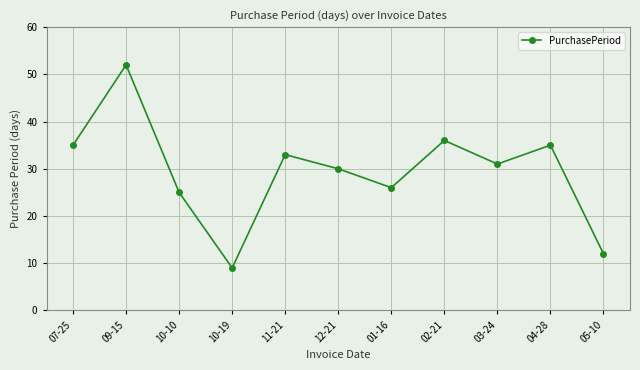

What is the ratio of the value at 07-25 to the value at 02-21?

1.0